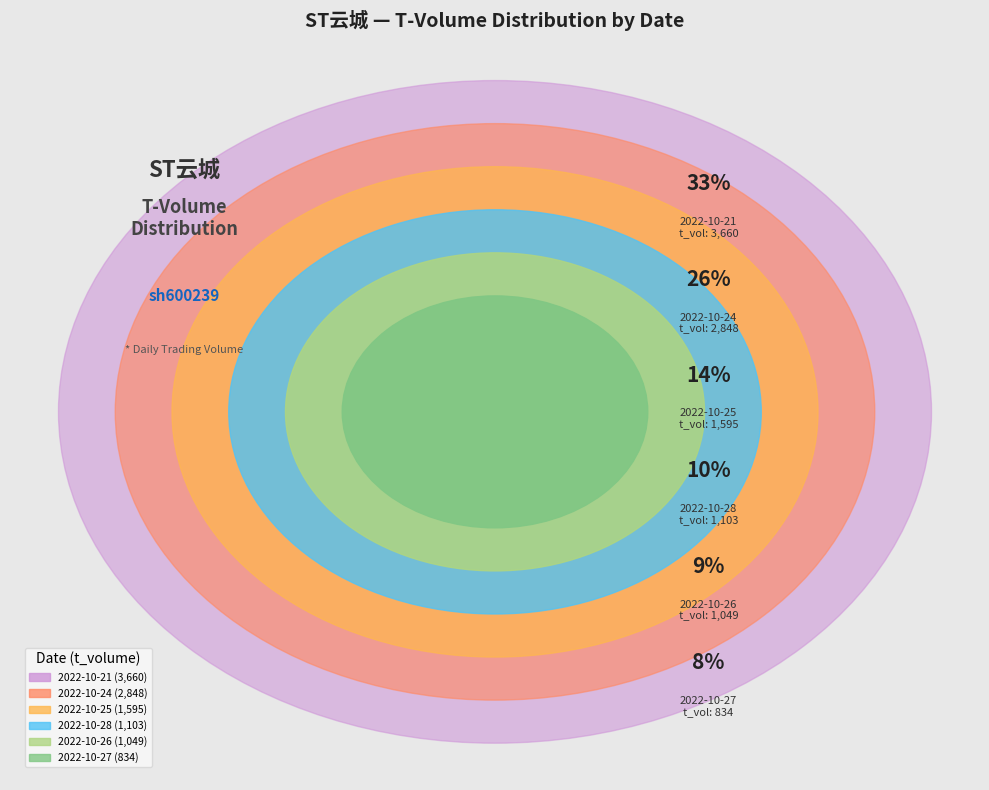

Is 2022-10-28 the majority of the pie?

No